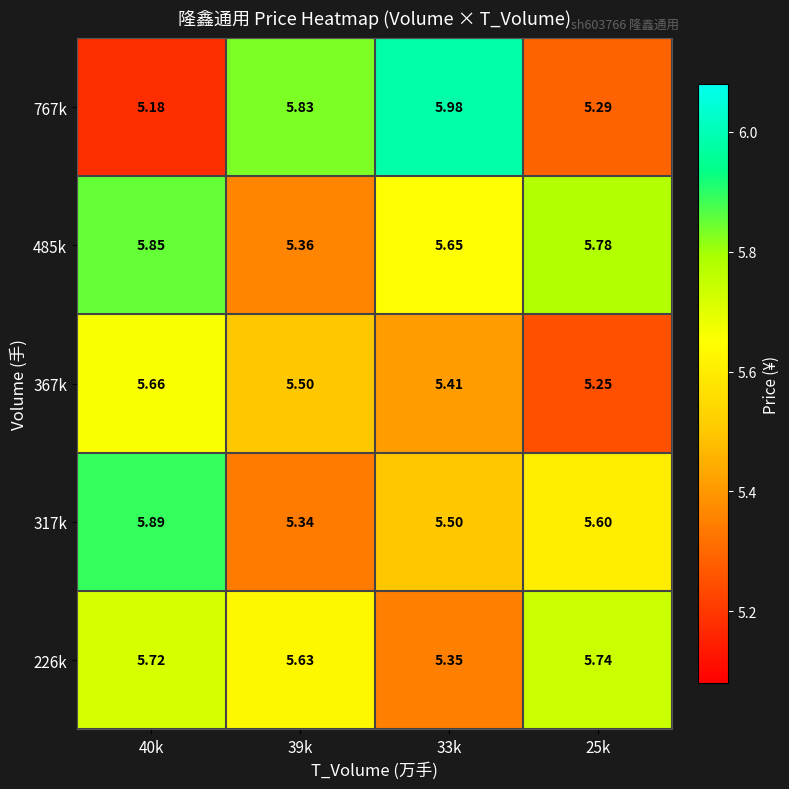

How many distinct data groups are displayed?

5